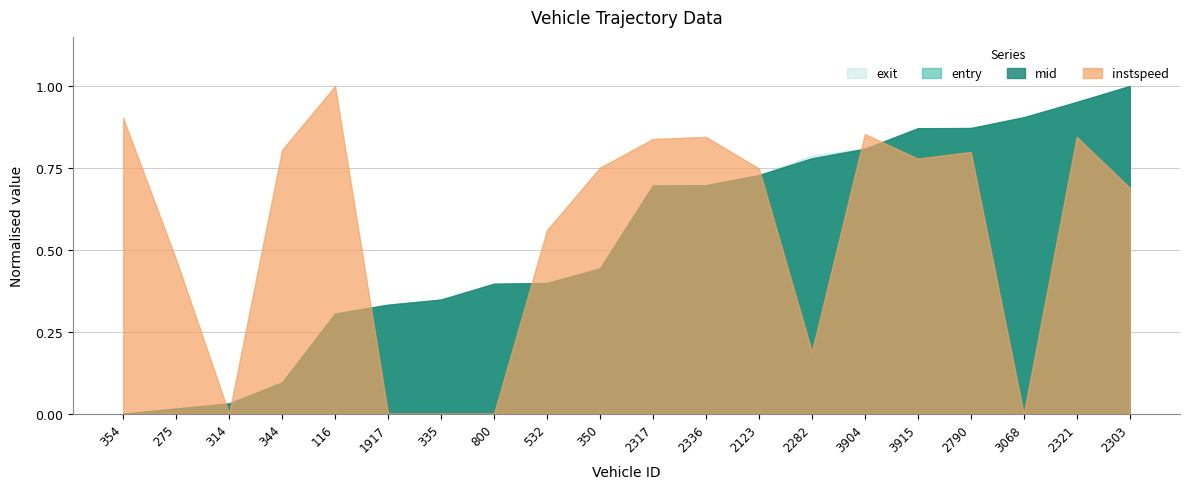

Which category has the highest value in the mid series?

2303